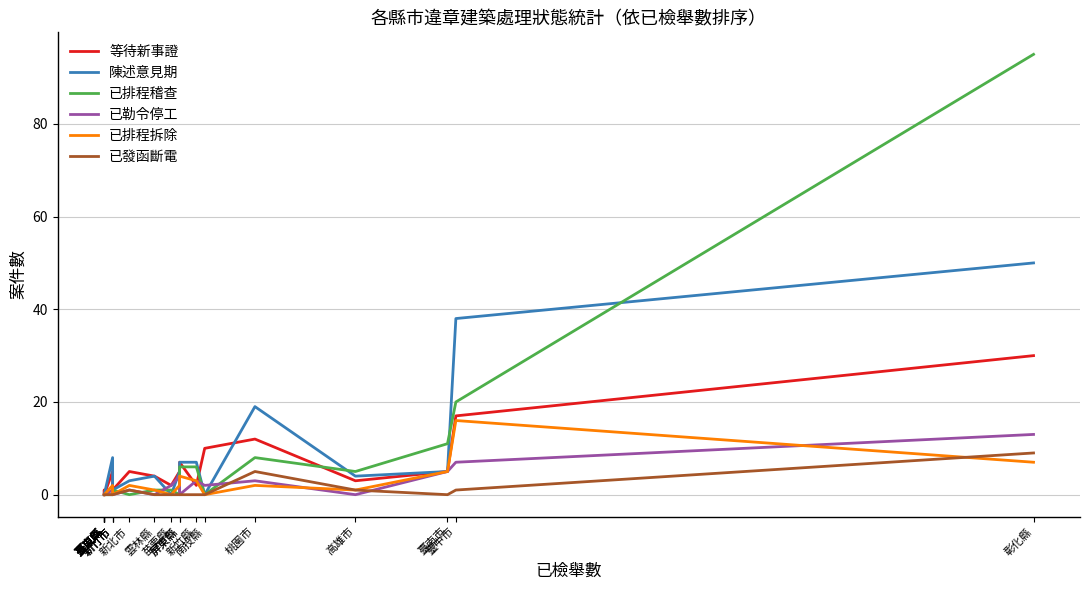

At which category is the sum across all series the highest?

彰化縣